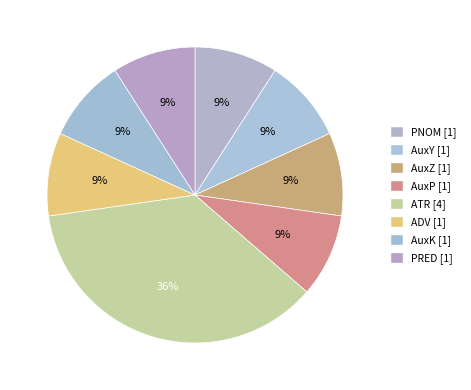

To the nearest percent, what is the difference between the largest and smallest slice percentages?

27%